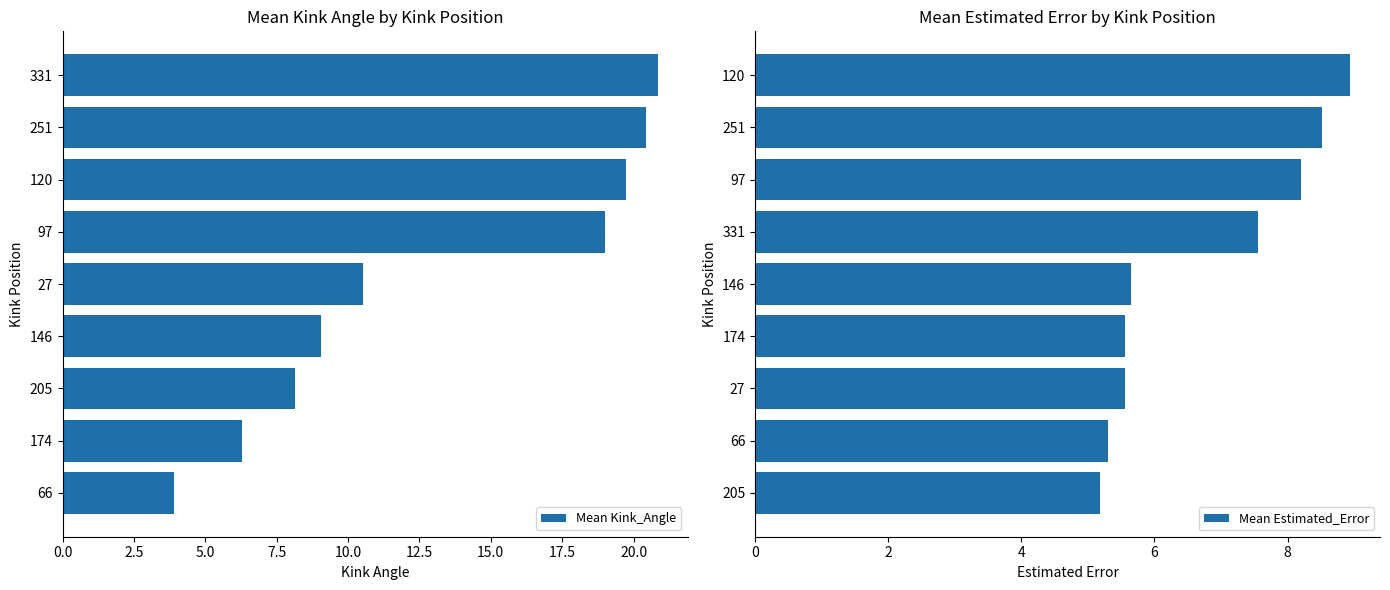

The Mean Estimated_Error series shows 14.7 at 251. True or false?

False